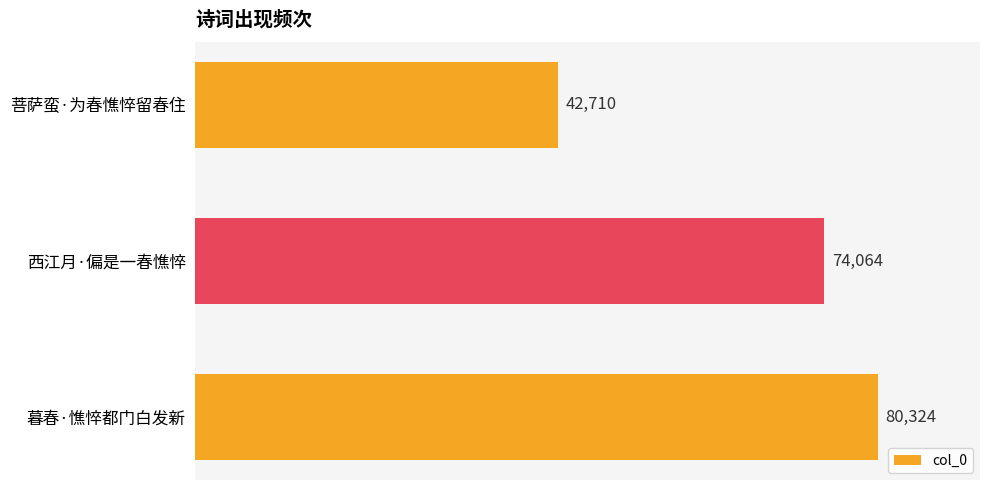

List the labels in order of value, smallest first.

菩萨蛮·为春憔悴留春住, 西江月·偏是一春憔悴, 暮春·憔悴都门白发新